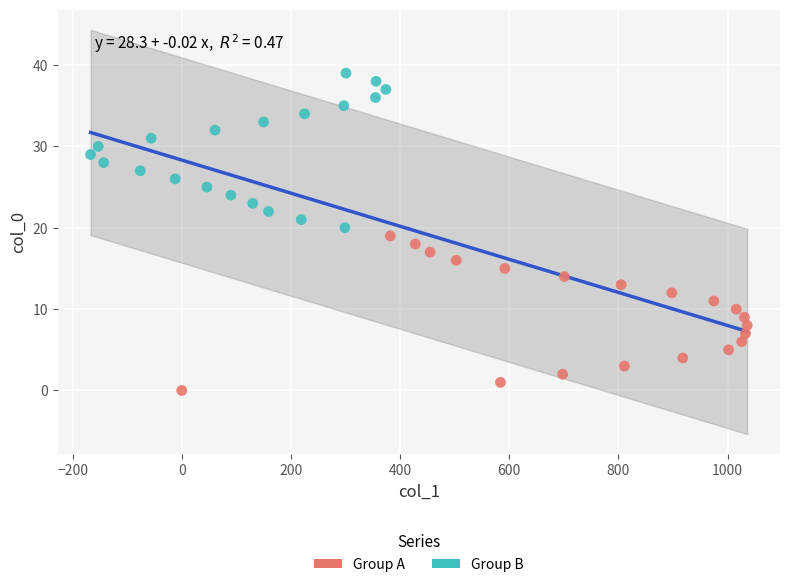

Which series reaches the maximum Y coordinate?

Group B